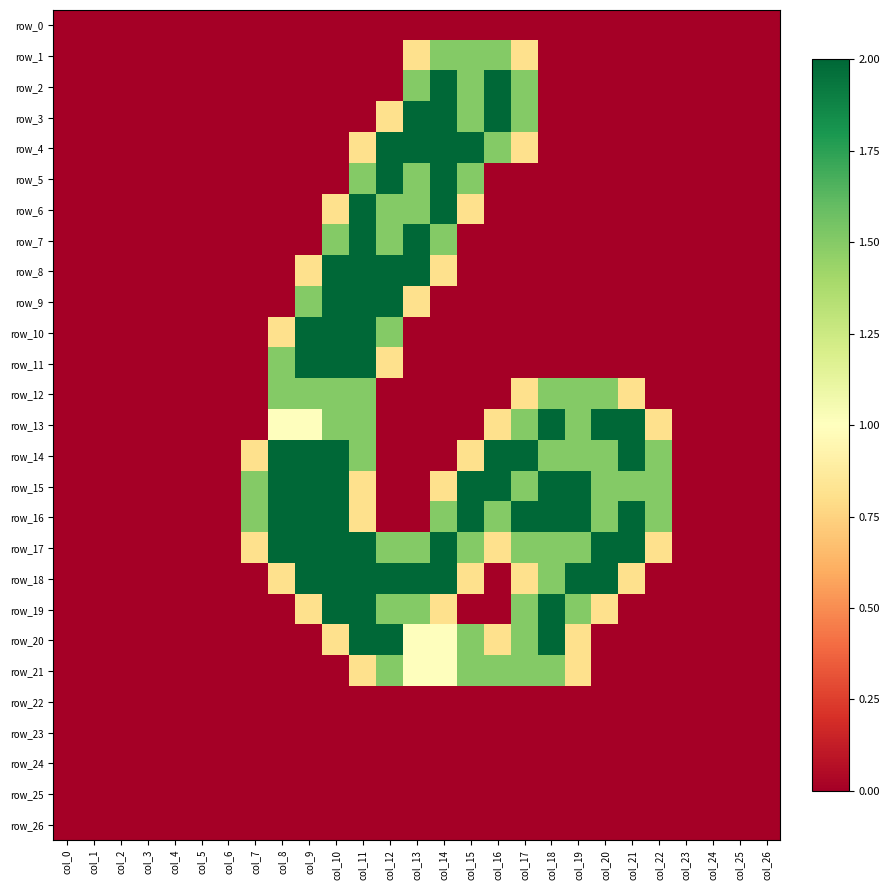

List the series in order of their peak value, lowest first.

row_0, row_22, row_23, row_24, row_25, row_26, row_1, row_12, row_21, row_2, row_3, row_4, row_5, row_6, row_7, row_8, row_9, row_10, row_11, row_13, row_14, row_15, row_16, row_17, row_18, row_19, row_20